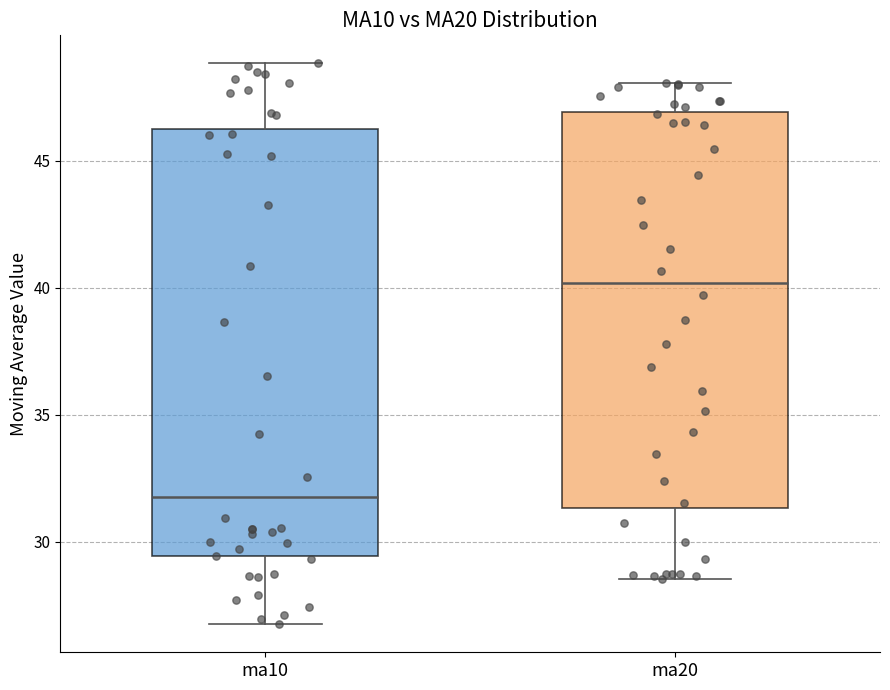

Which box's median line is the highest?

ma20